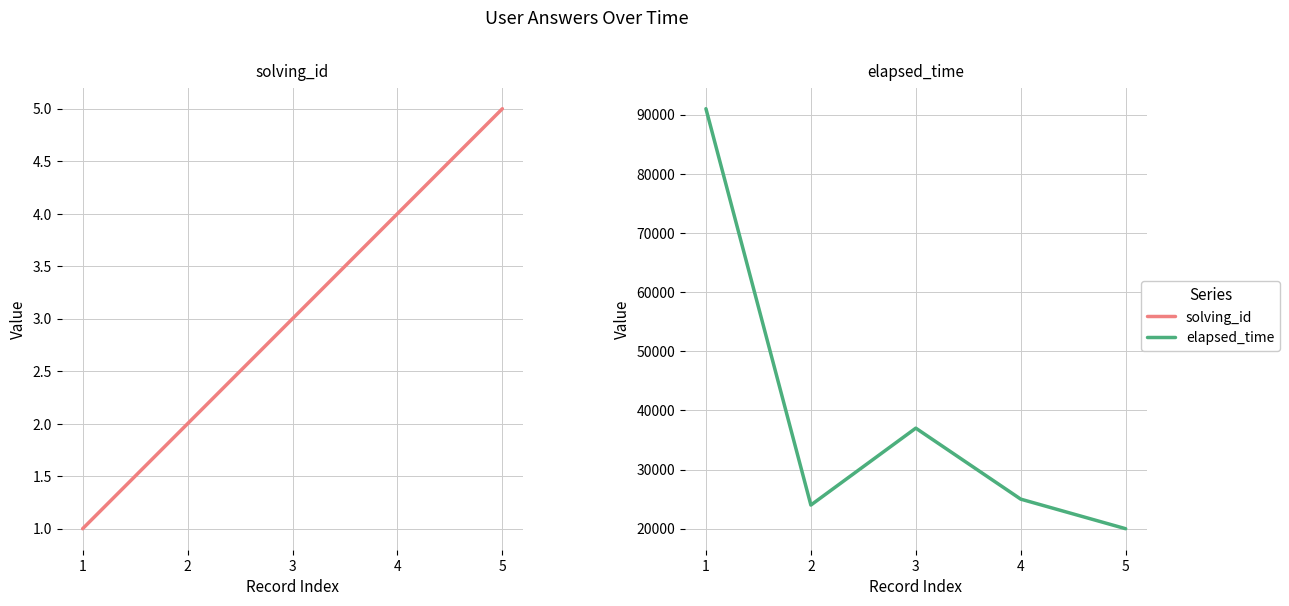

How many values in the elapsed_time series exceed 25000?

2